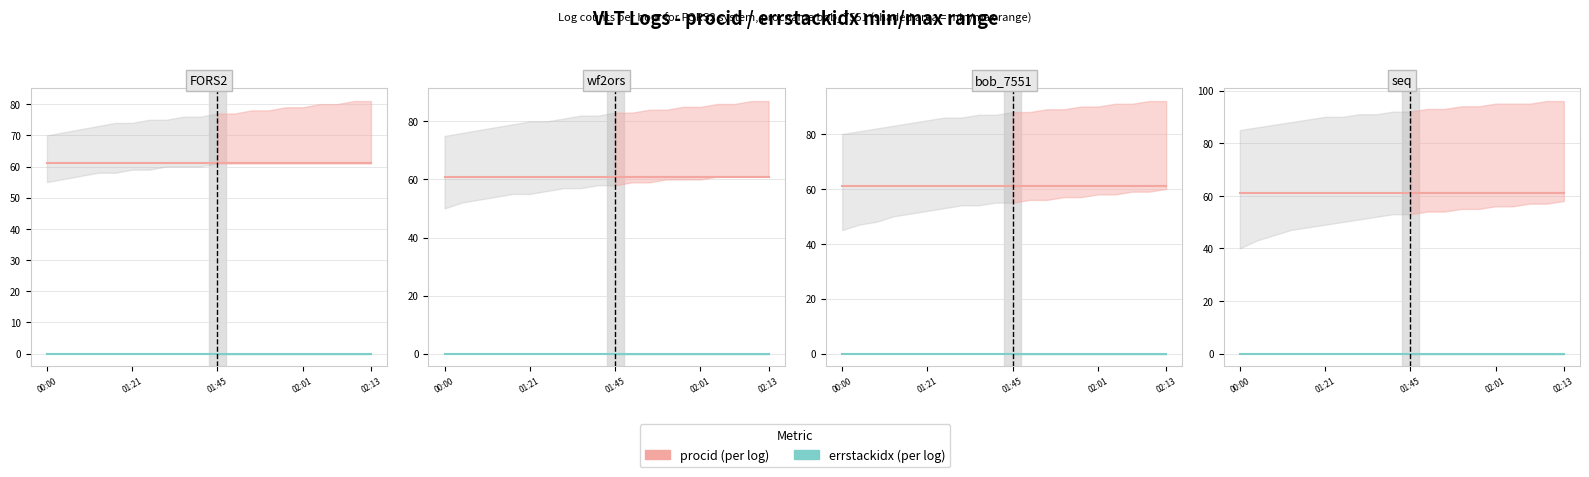

How many data points does each series have?

20